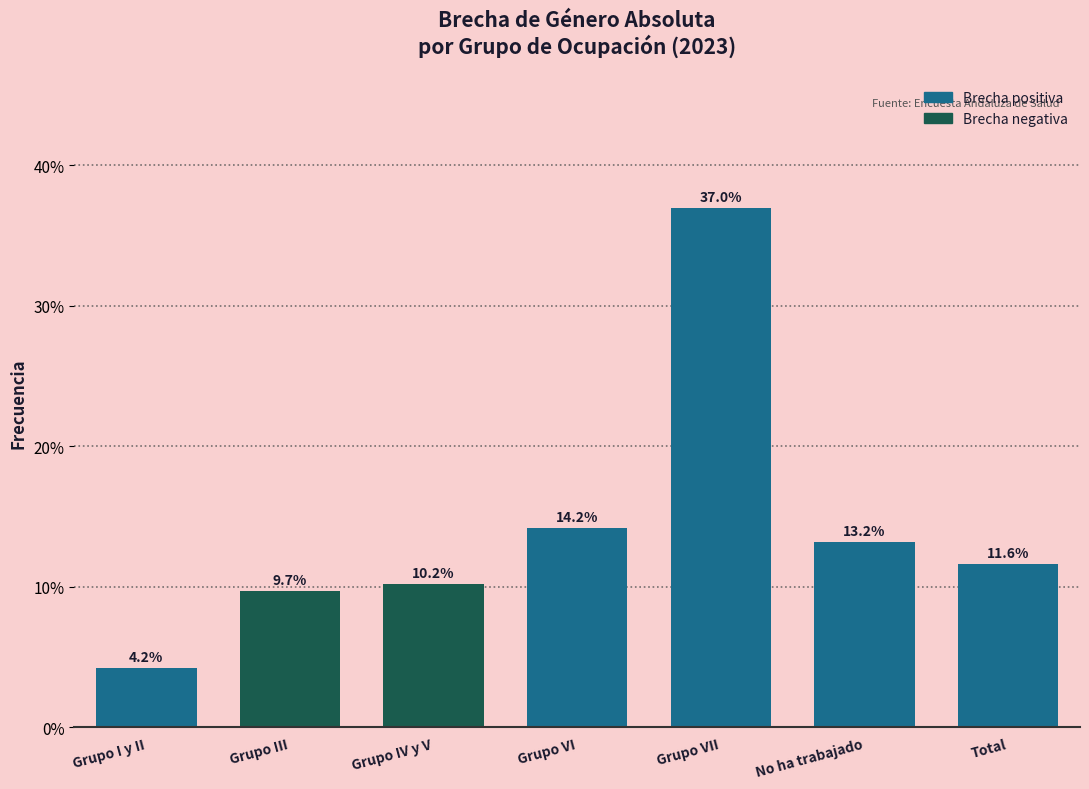

Reading right to left, extract all data points from this chart.

Total=11.6	No ha trabajado=13.2	Grupo VII=37.0	Grupo VI=14.2	Grupo IV y V=10.2	Grupo III=9.7	Grupo I y II=4.2